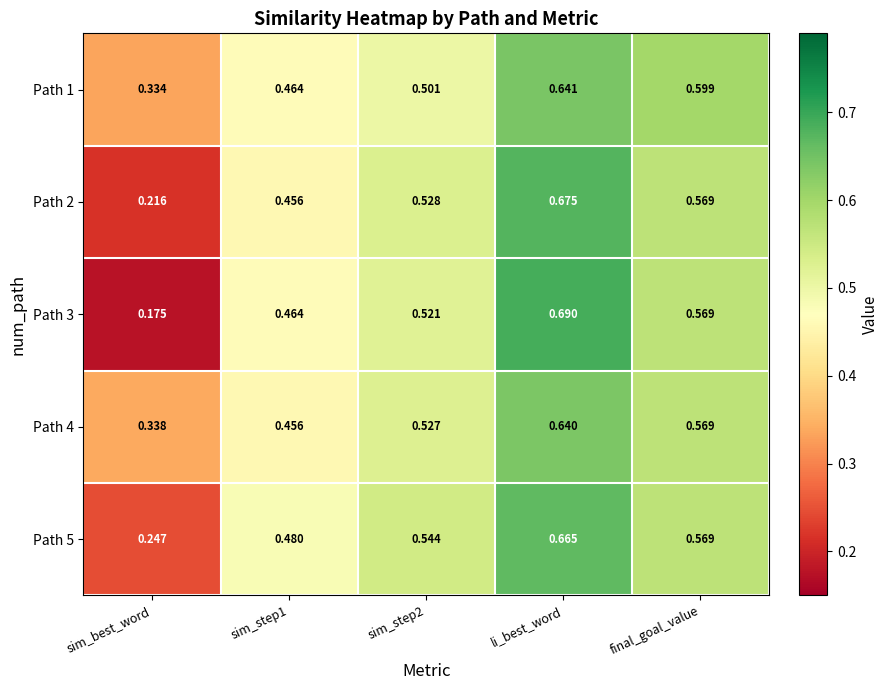

At which label is Path 2 closest to 0?

sim_best_word